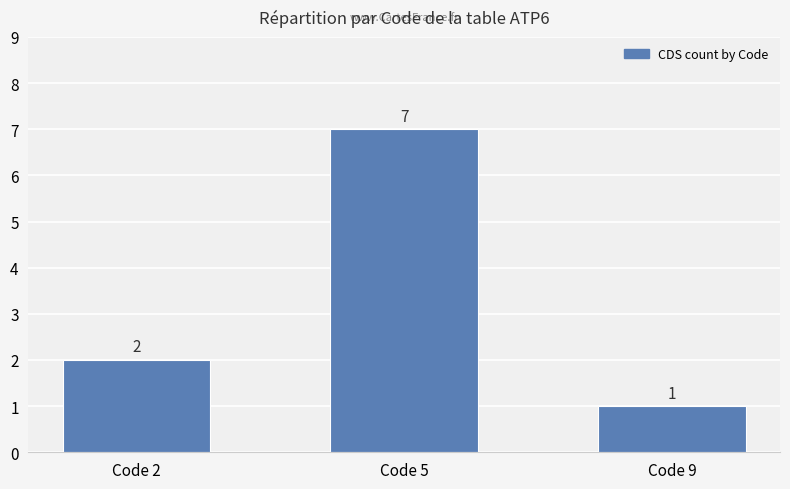

What is the change in value from Code 5 to Code 9?

-6